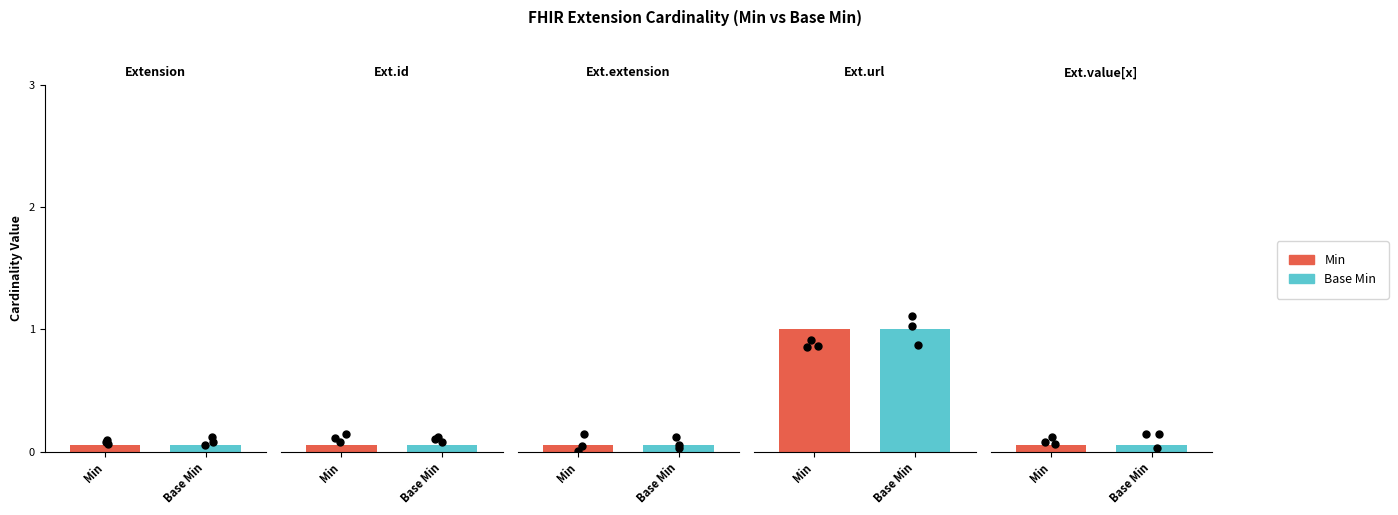

At how many categories does at least one series exceed 0?

1